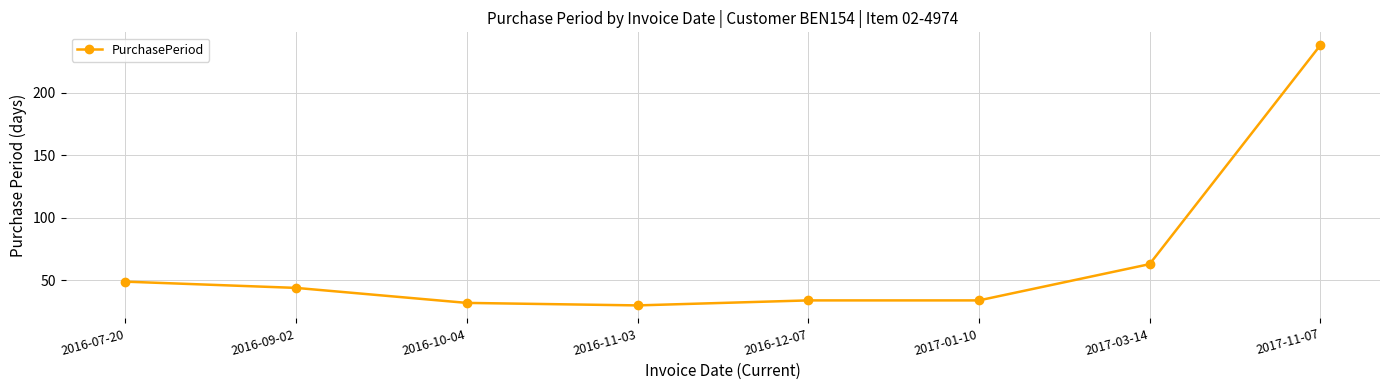

True or false: there are more than 2 points higher than both neighbors.

False